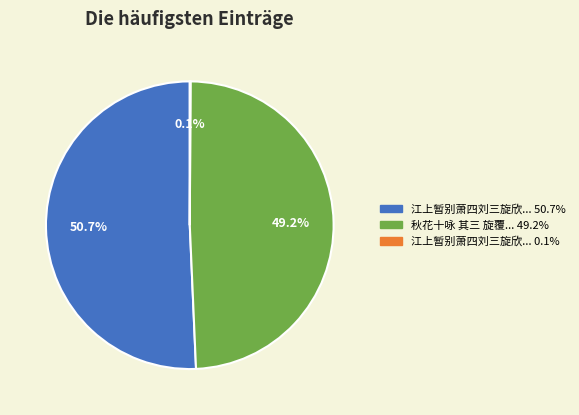

Does any single category account for the majority?

Yes